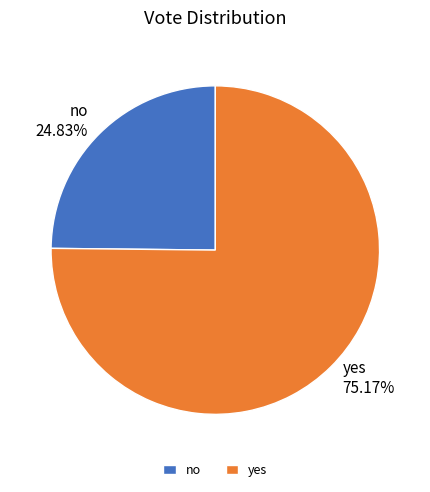

Do no and yes together represent more than half of the pie?

Yes